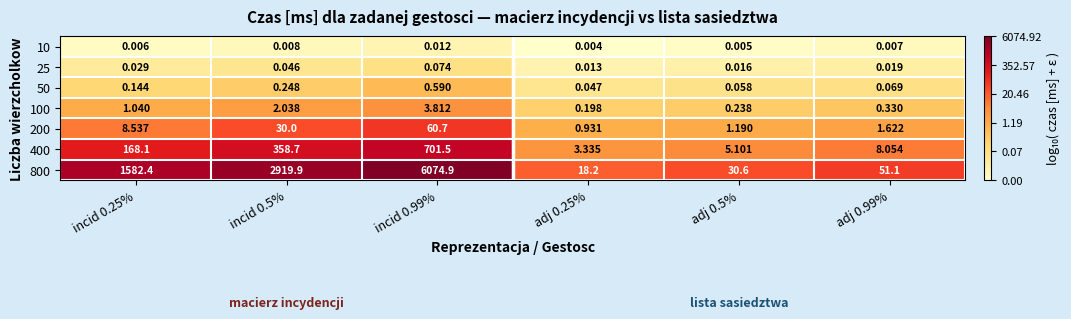

Is the value of 10 at adj 0.5% greater than the value of 25 at adj 0.5%?

No